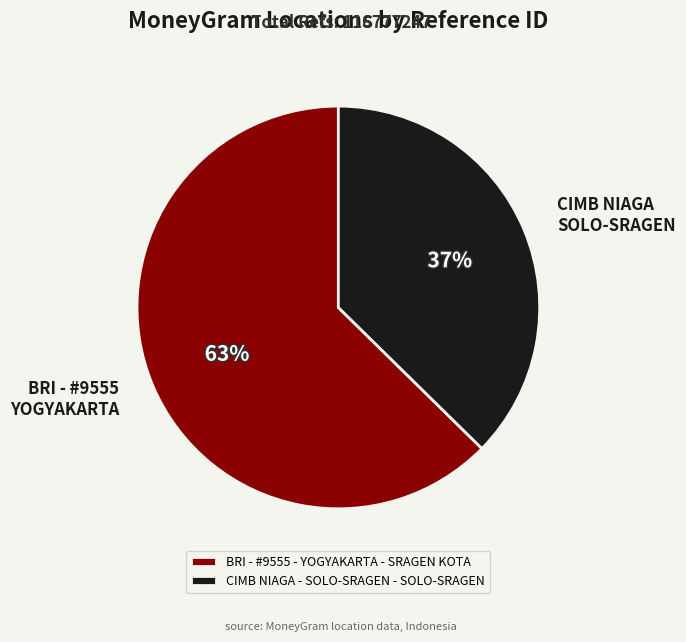

How many slices are in this pie chart?

2